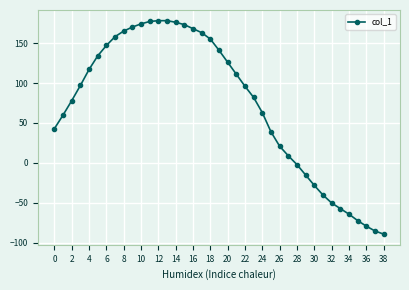

What is the value of the 31st point from the left?

-28